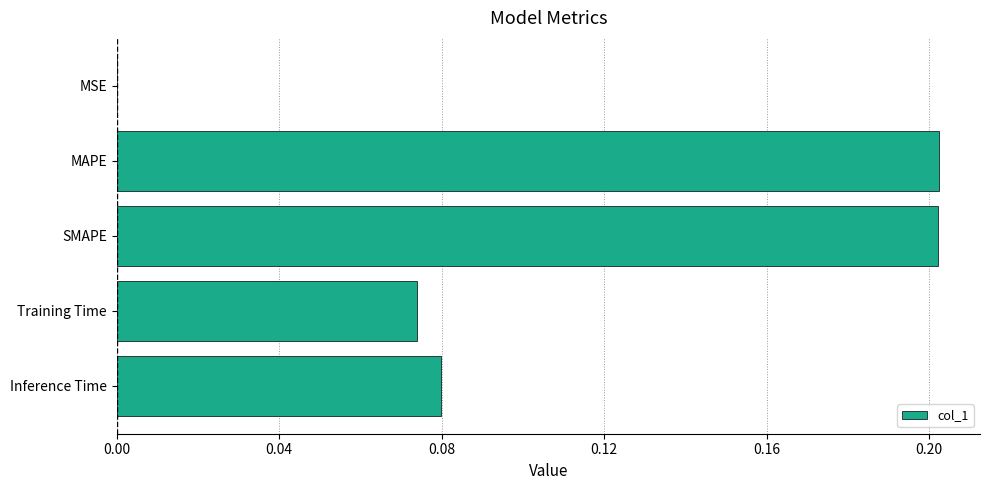

What is the sum of all values?

0.6